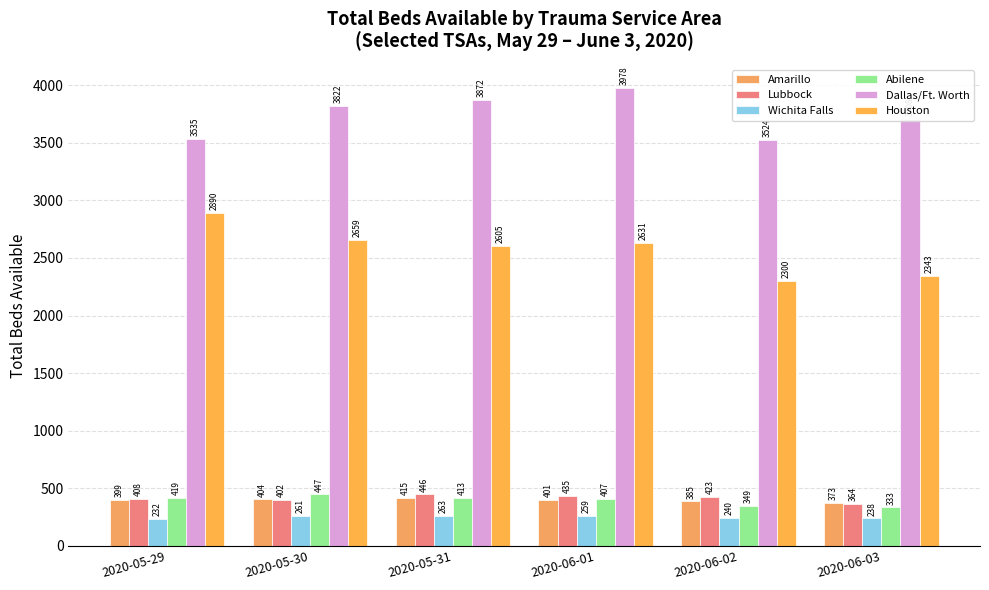

Which series changed the most between 2020-05-30 and 2020-05-31?

Houston